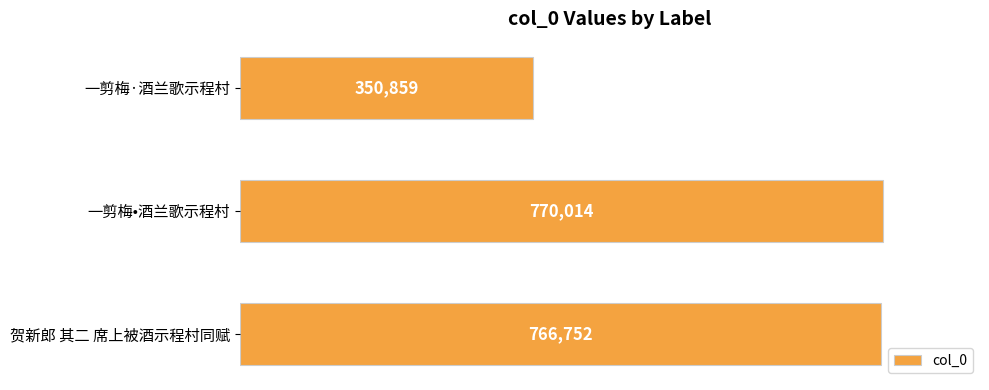

List the labels in order of value, largest first.

一剪梅•酒兰歌示程村, 贺新郎 其二 席上被酒示程村同赋, 一剪梅·酒兰歌示程村